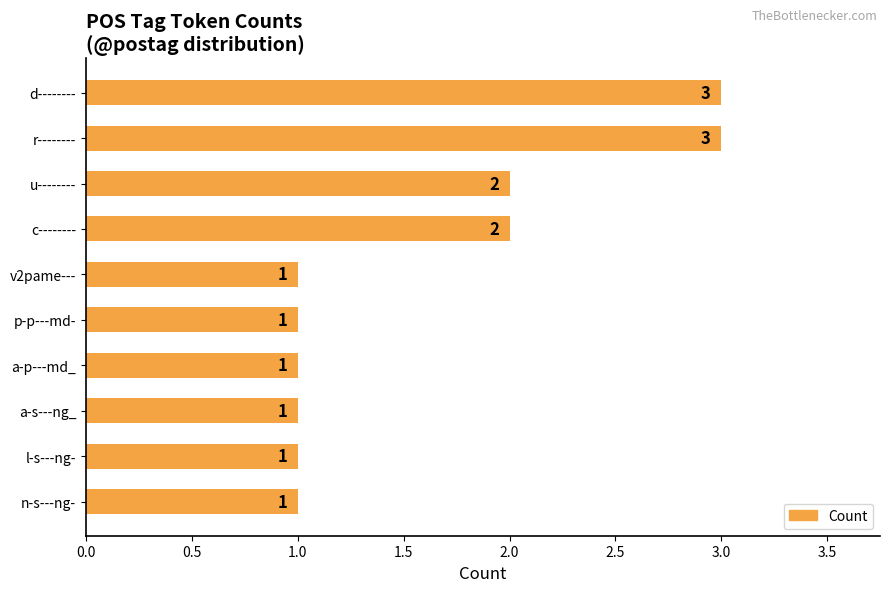

What is the label of the 6th bar from the top?

p-p---md-